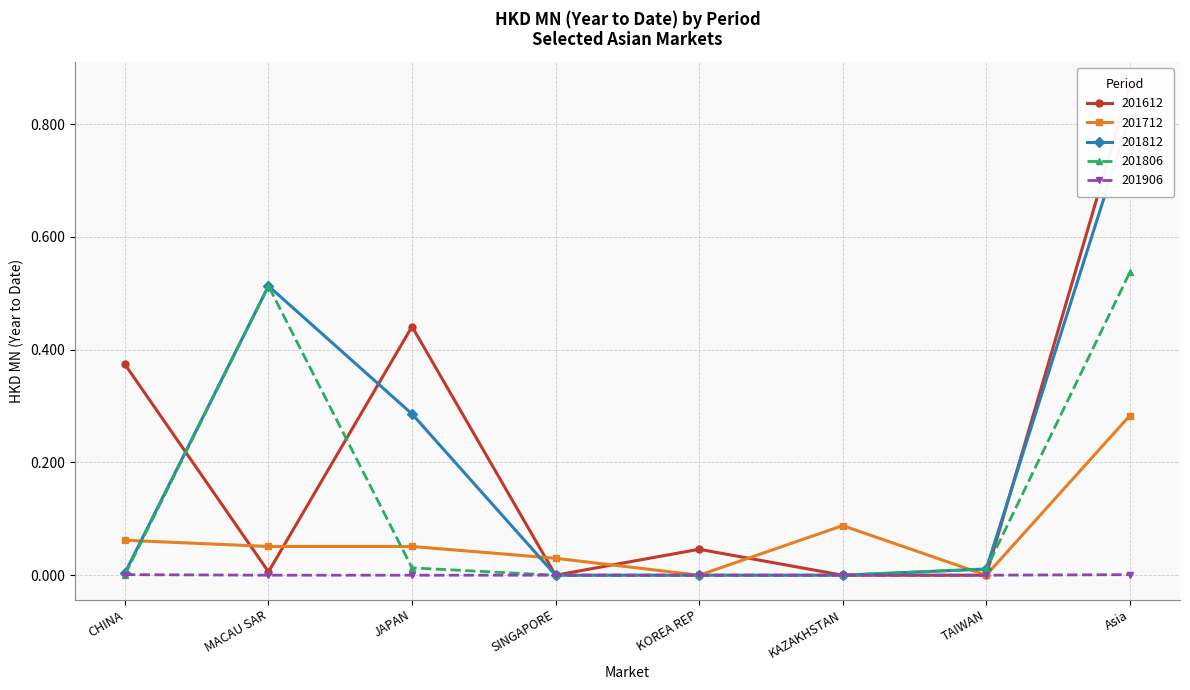

Which series ends up on top after the final intersection of 201712 and 201612?

201712